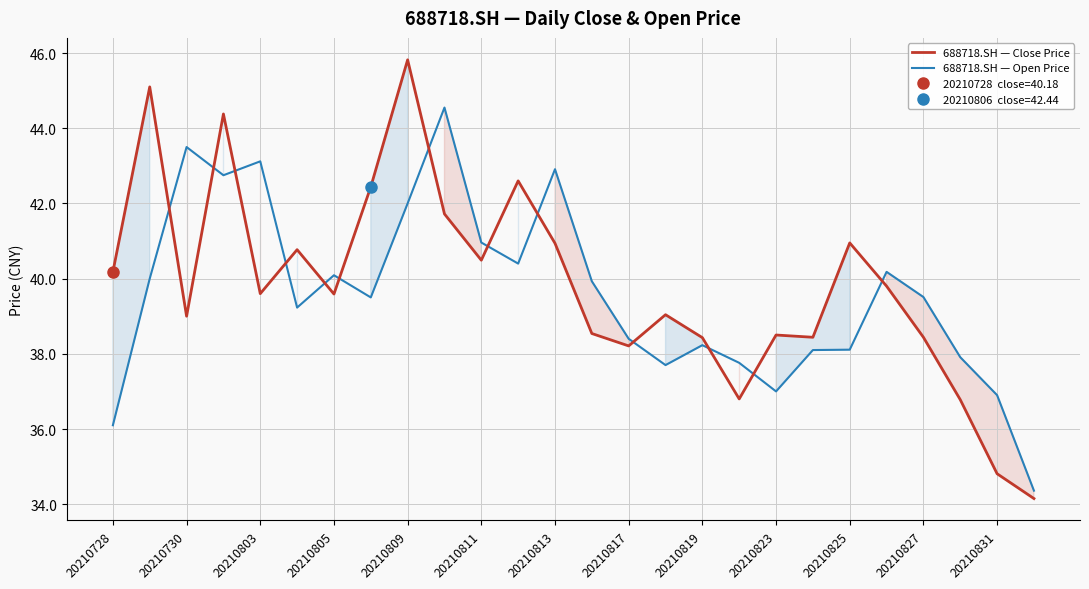

True or false: 688718.SH — Open Price has a value of 75.1 at 20210813.

False